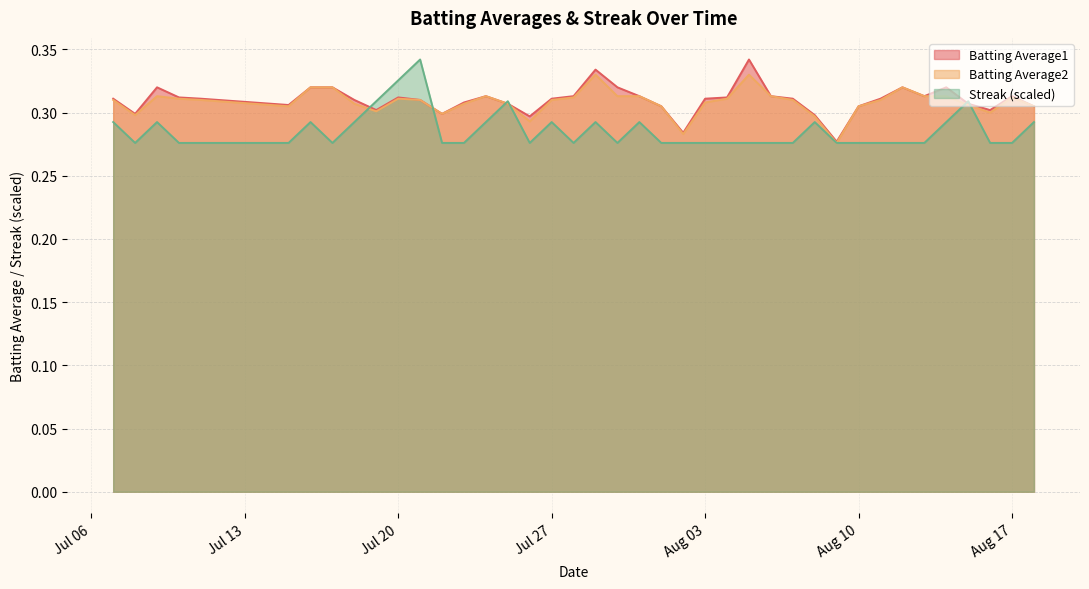

Between 2010-07-31 and 2010-07-23, which is larger?

2010-07-31